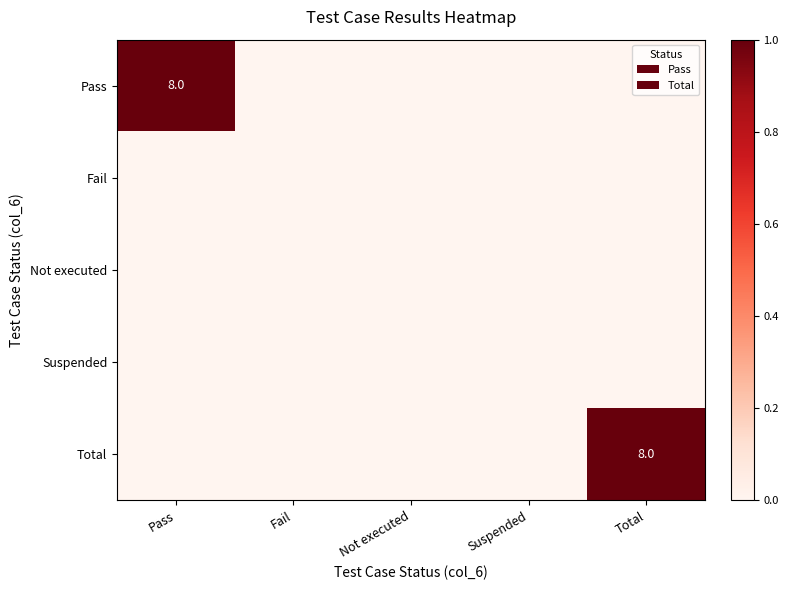

The value of Total at Total is 2. True or false?

False